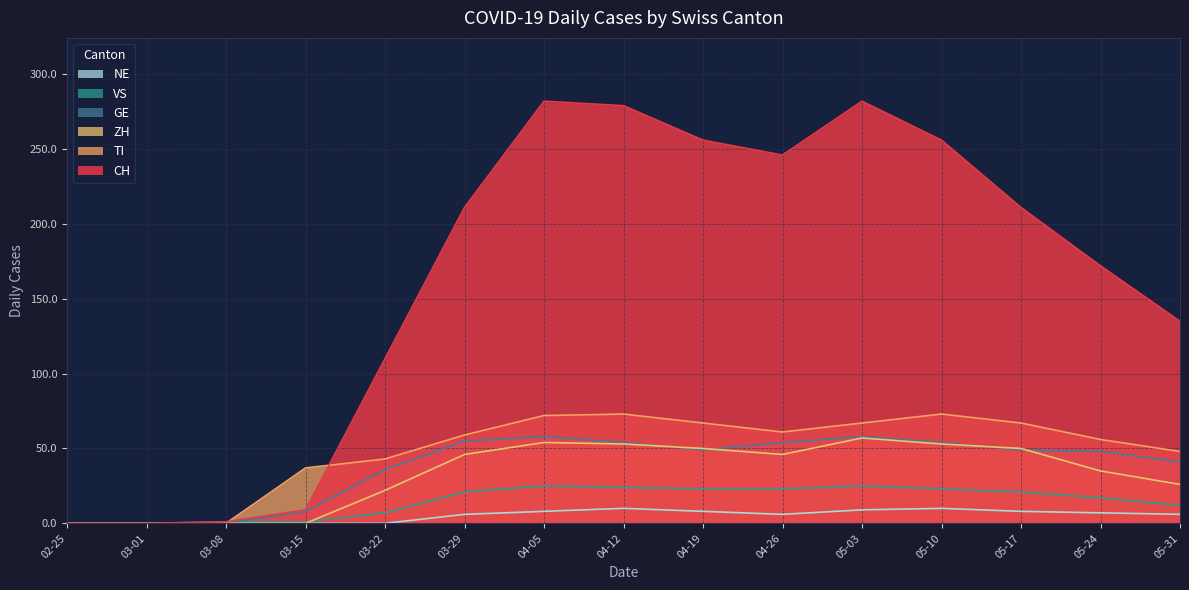

What is the sum of all CH values?

2450